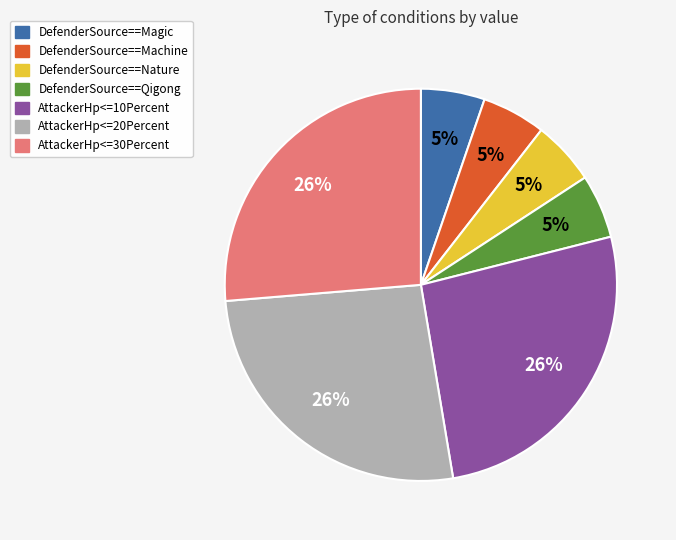

Is there a majority slice in this chart?

No